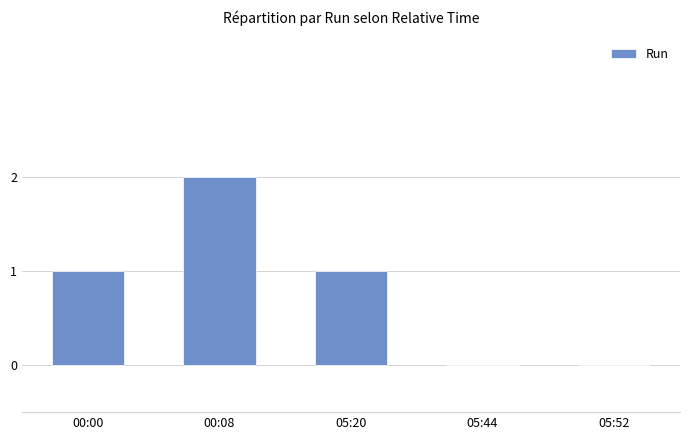

The value at 00:08 is 2. True or false?

True